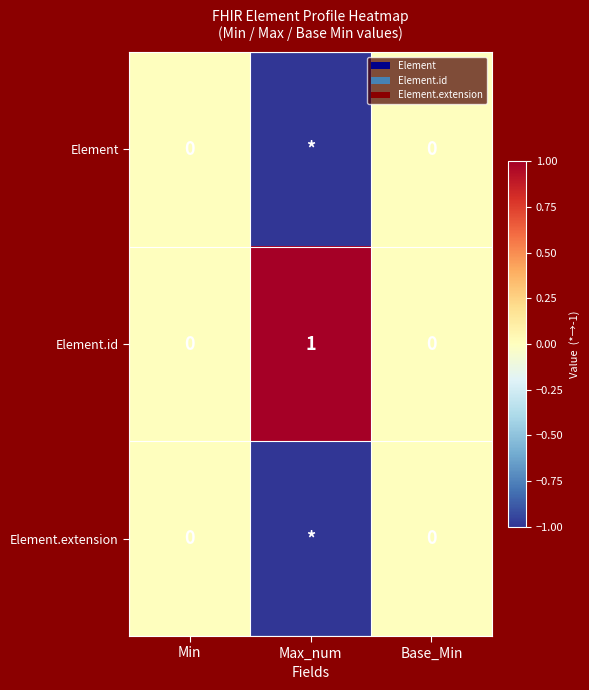

What is the total value across all series at Max_num?

-1